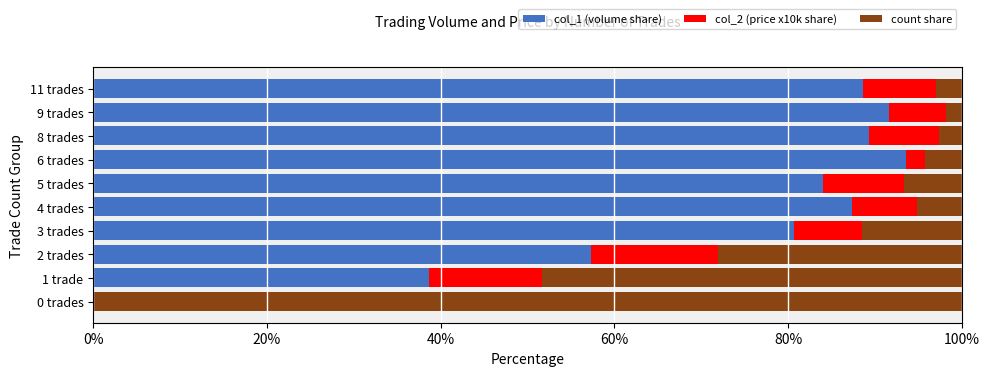

What is the total value across all series at 0 trades?

100.0